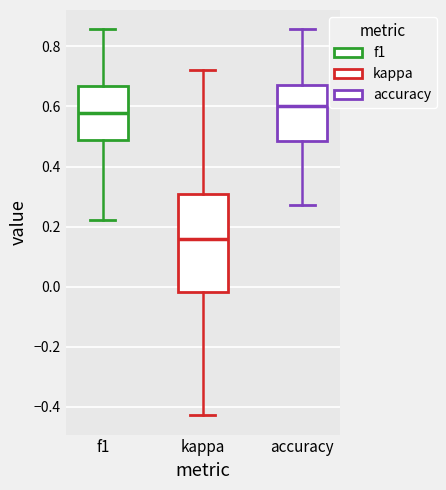

Where does the lower whisker of the box for kappa end on the y-axis? The values are not printed on the chart, so give them approximately, as read against the axis.

-0.42